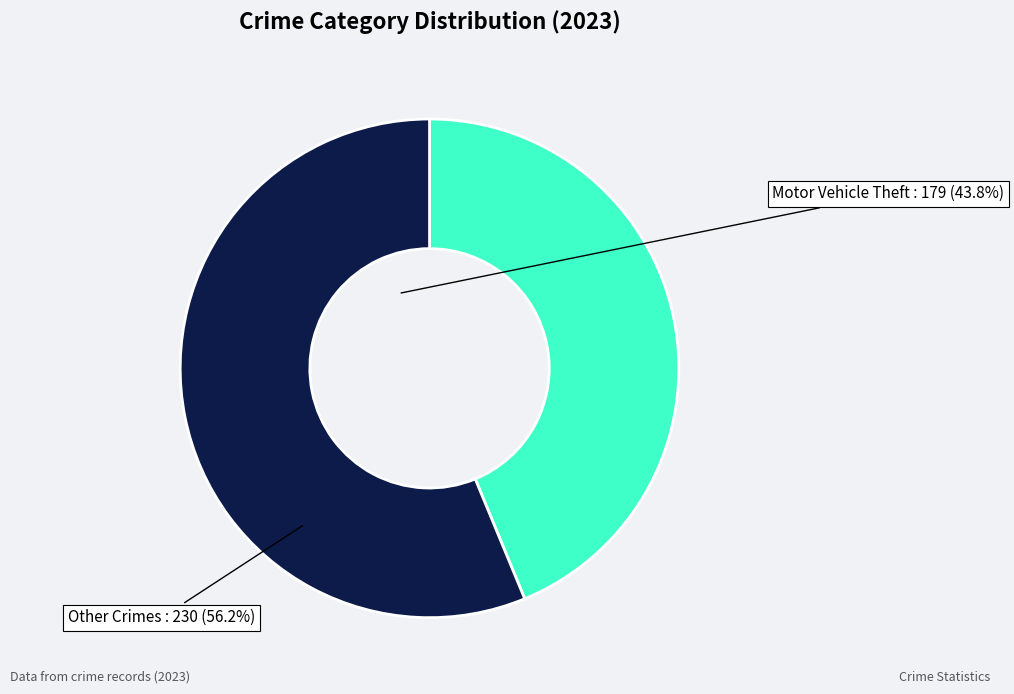

Do Motor Vehicle Theft and Other Crimes together represent more than half of the pie?

Yes